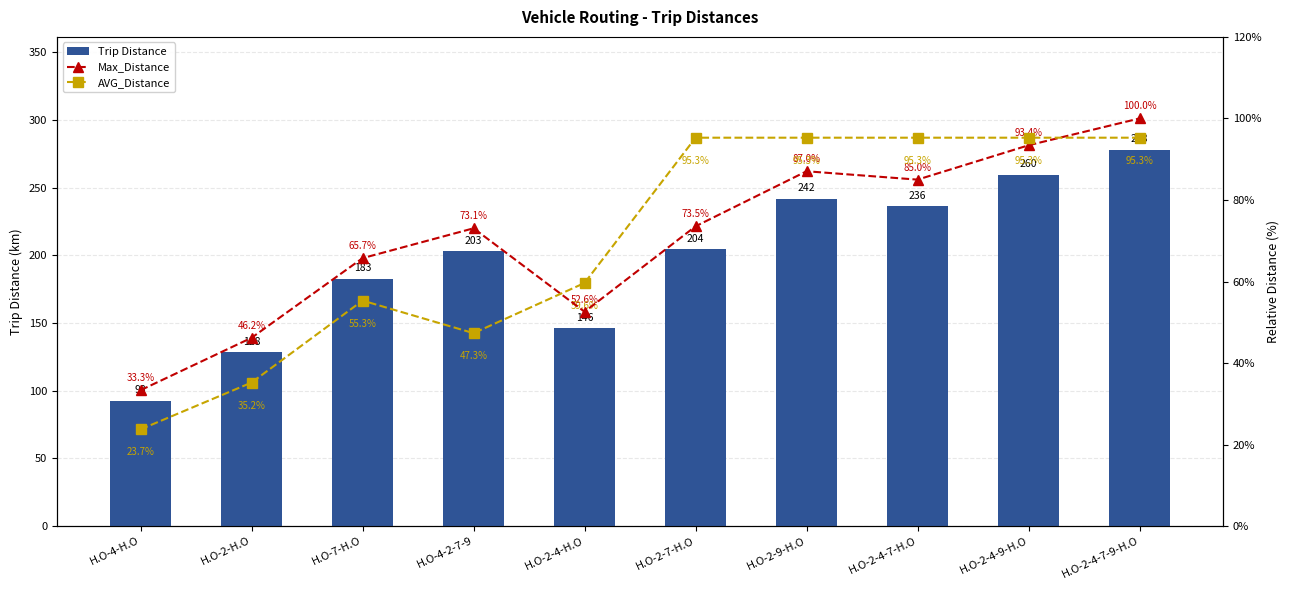

Which series has the largest total across all categories?

Trip Distance